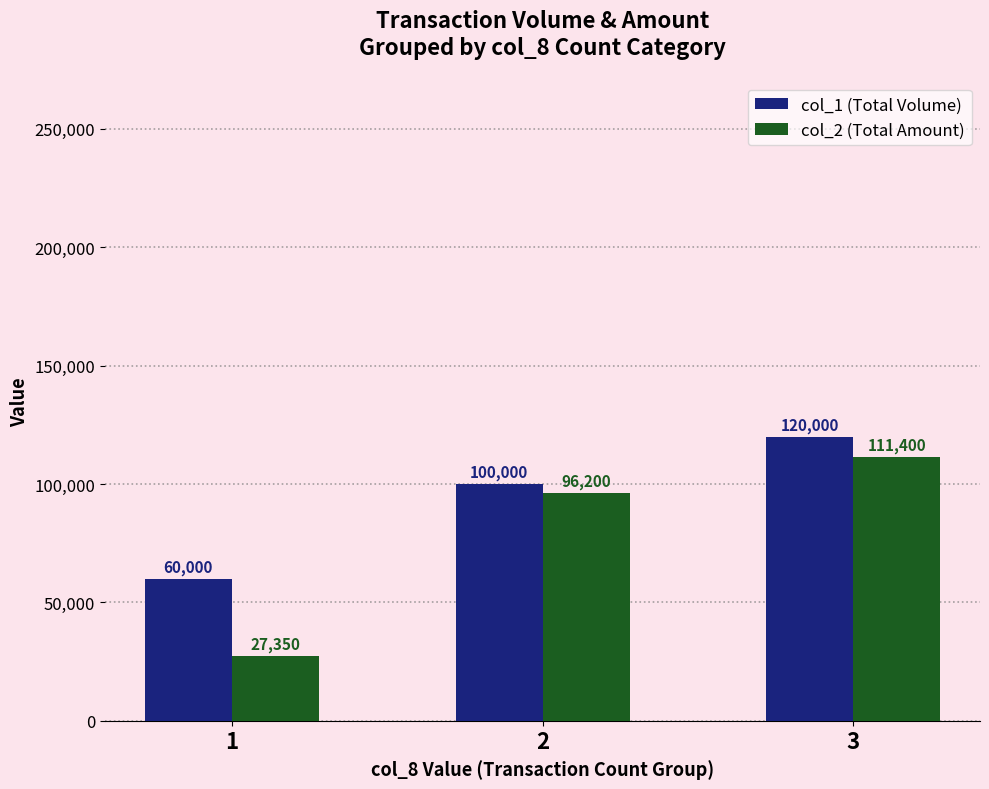

Read the col_2 (Total Amount) value at 3.

111400